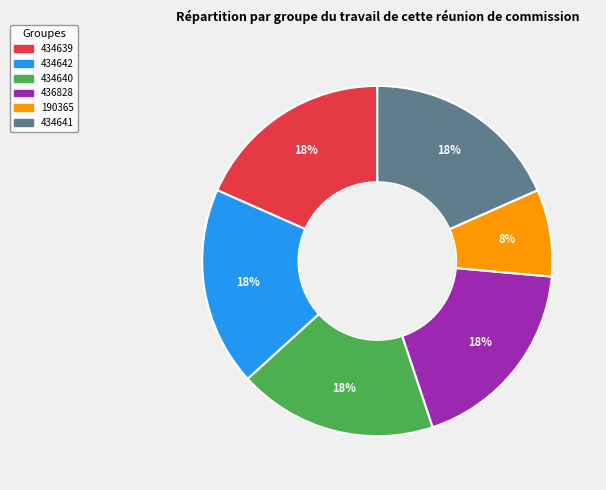

To the nearest percent, what portion does 434640 represent?

18%